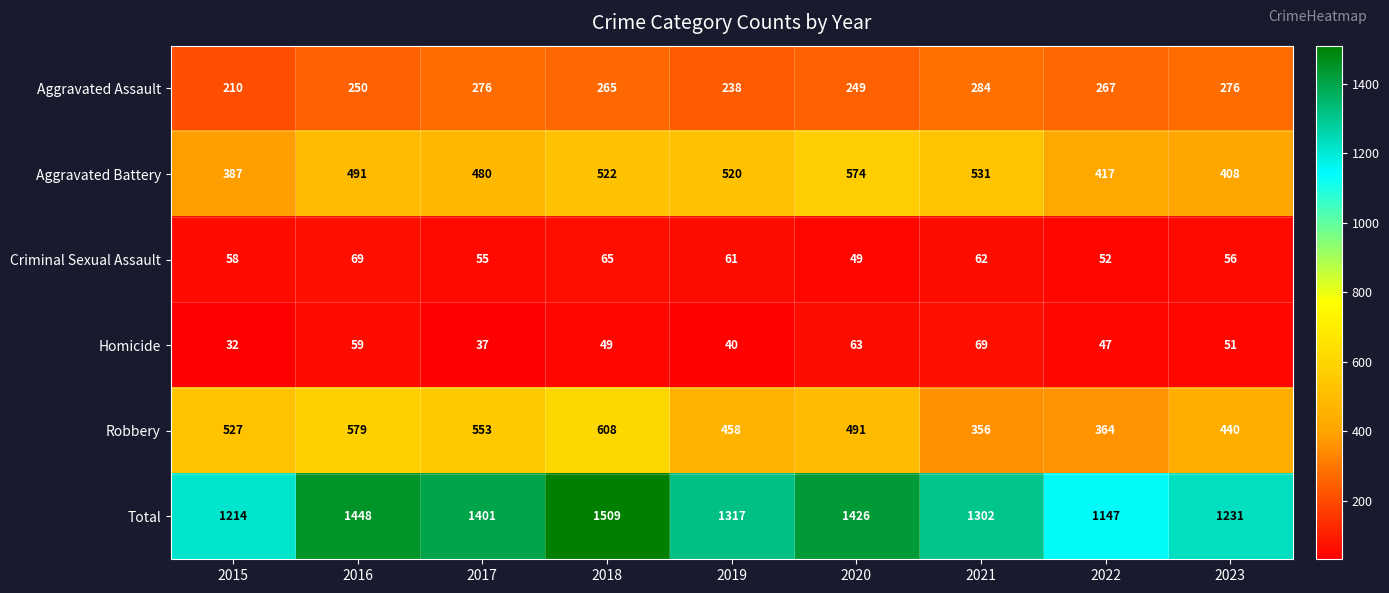

Is the value of Total at 2023 greater than the value of Aggravated Battery at 2023?

Yes